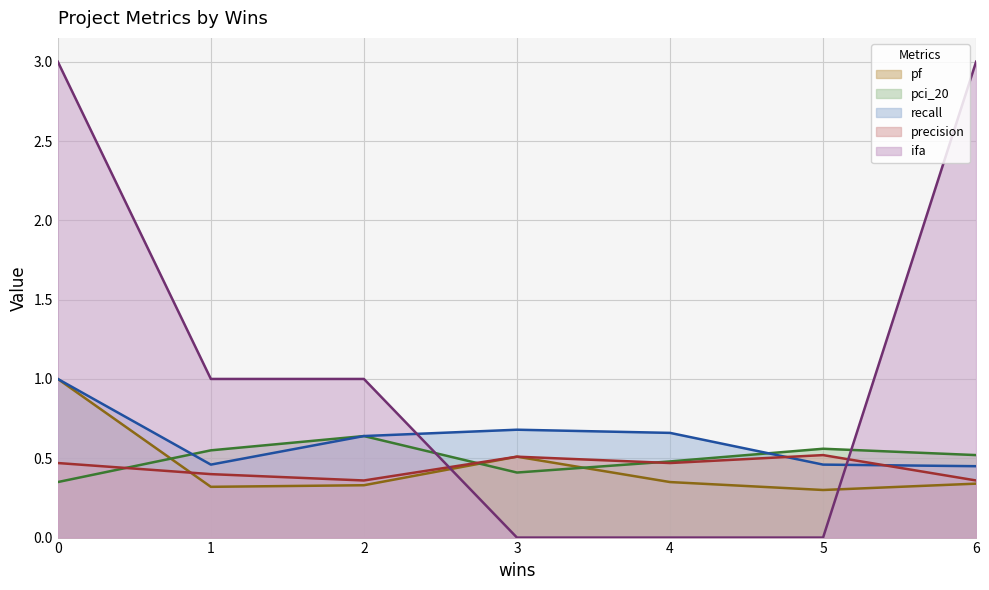

What are all the series names shown in the legend?

pf, pci_20, recall, precision, ifa